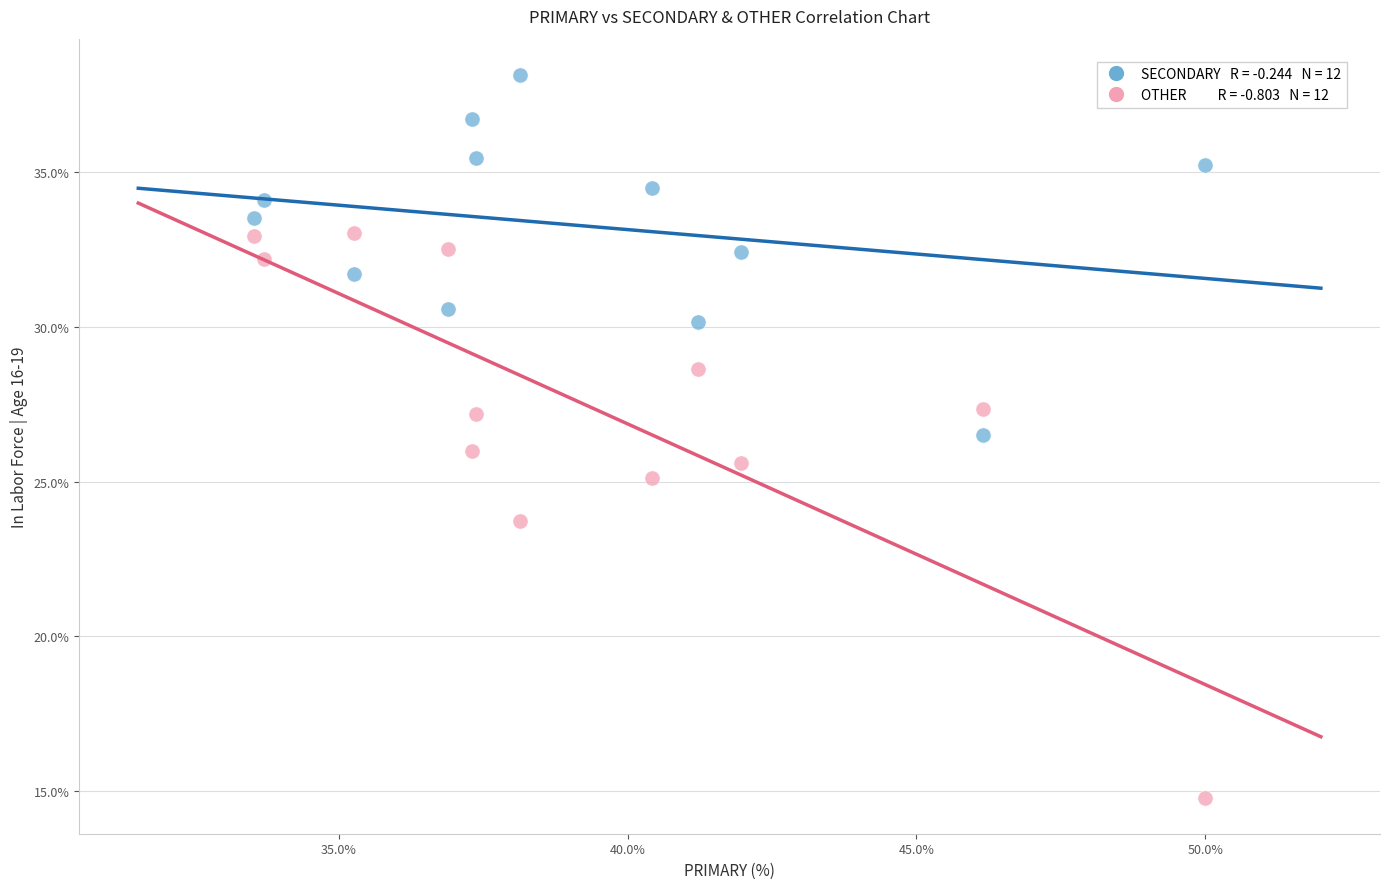

Across all data points, what is the range of Y values (max minus min)?

23.4